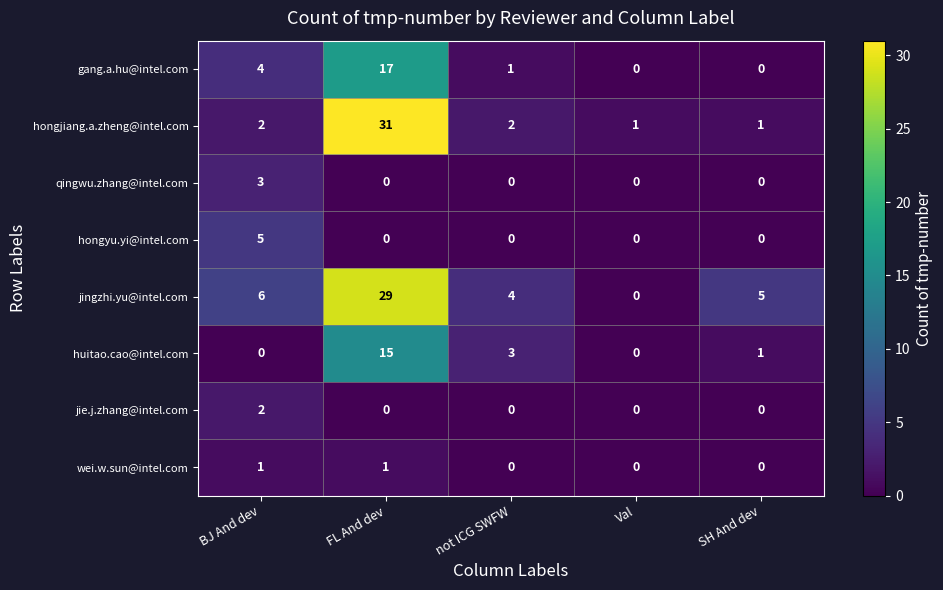

Is it true that gang.a.hu@intel.com equals -6 at Val?

False